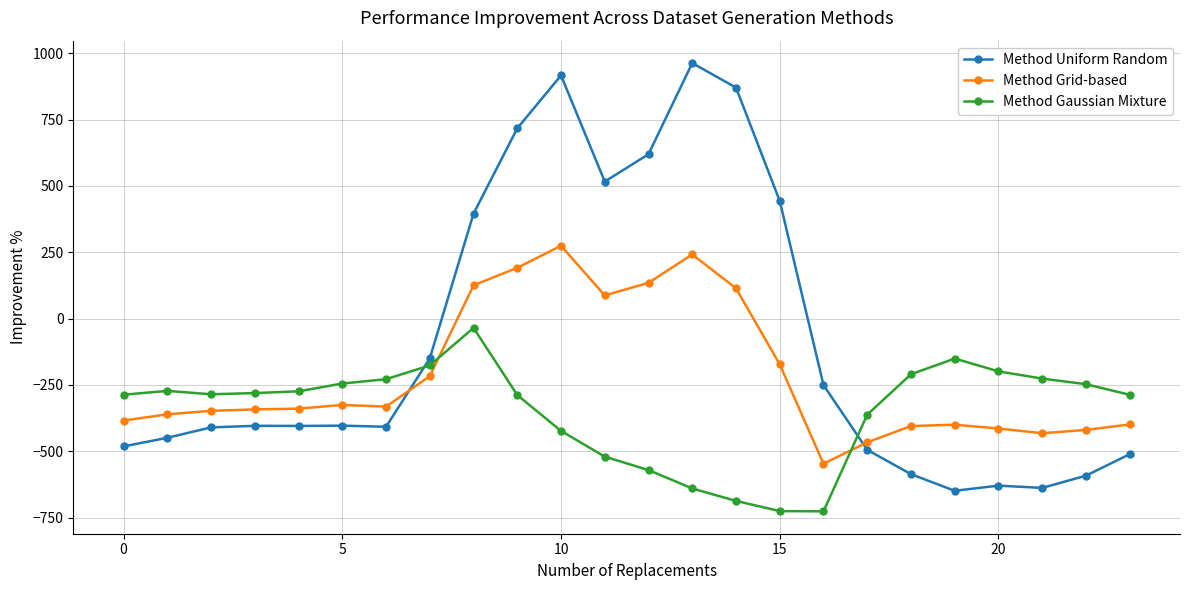

Rank the series by their maximum value, from highest to lowest.

Method Uniform Random, Method Grid-based, Method Gaussian Mixture